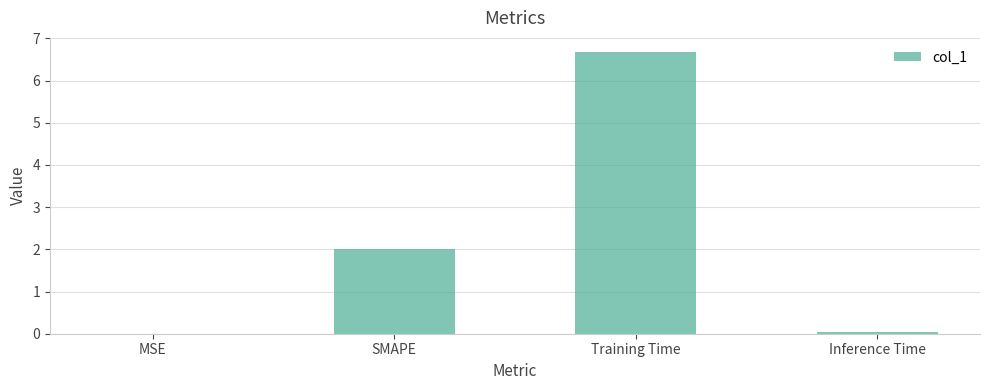

How many distinct data groups are displayed?

1